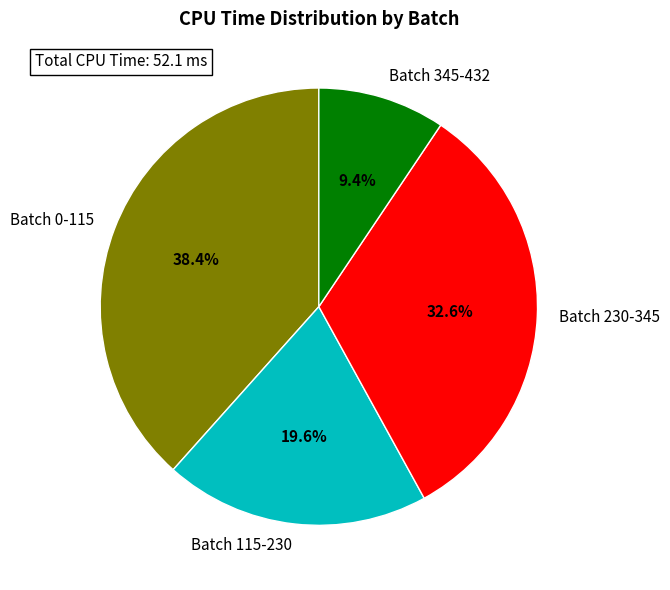

What percentage is NOT represented by Batch 0-115?

61.6%